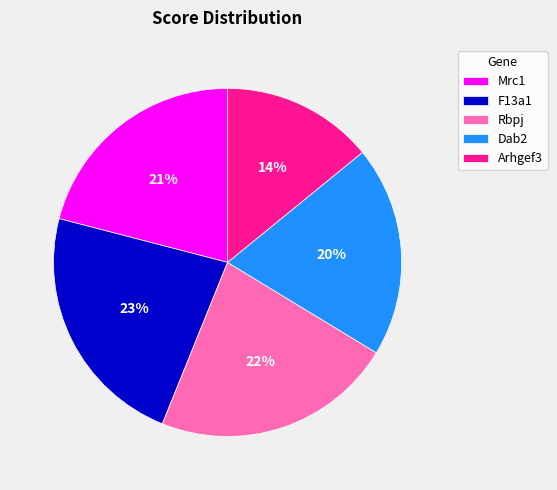

What percentage is the F13a1 slice, to the nearest percent?

23%